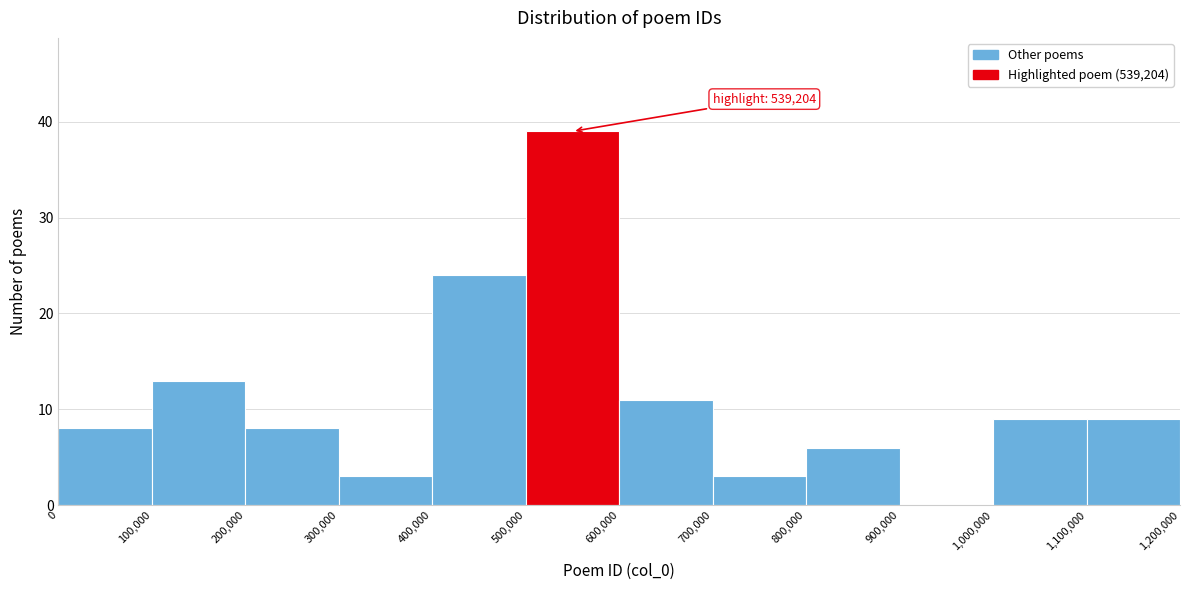

Which range on the x-axis has the tallest bar?

500,000 to 600,000